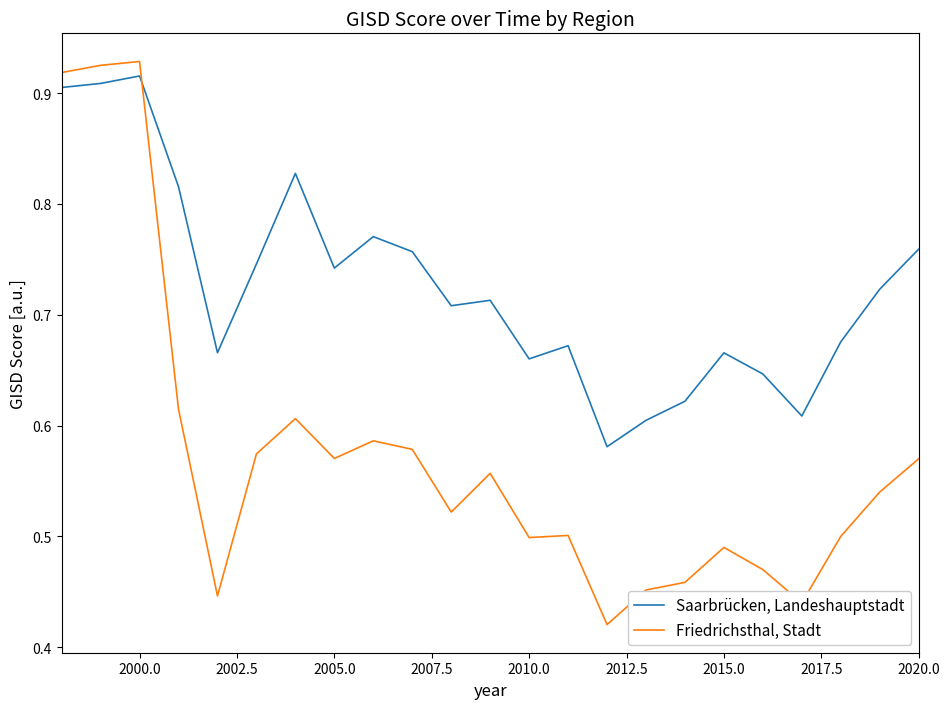

Rank the series by their average value, from highest to lowest.

Saarbrücken, Landeshauptstadt, Friedrichsthal, Stadt